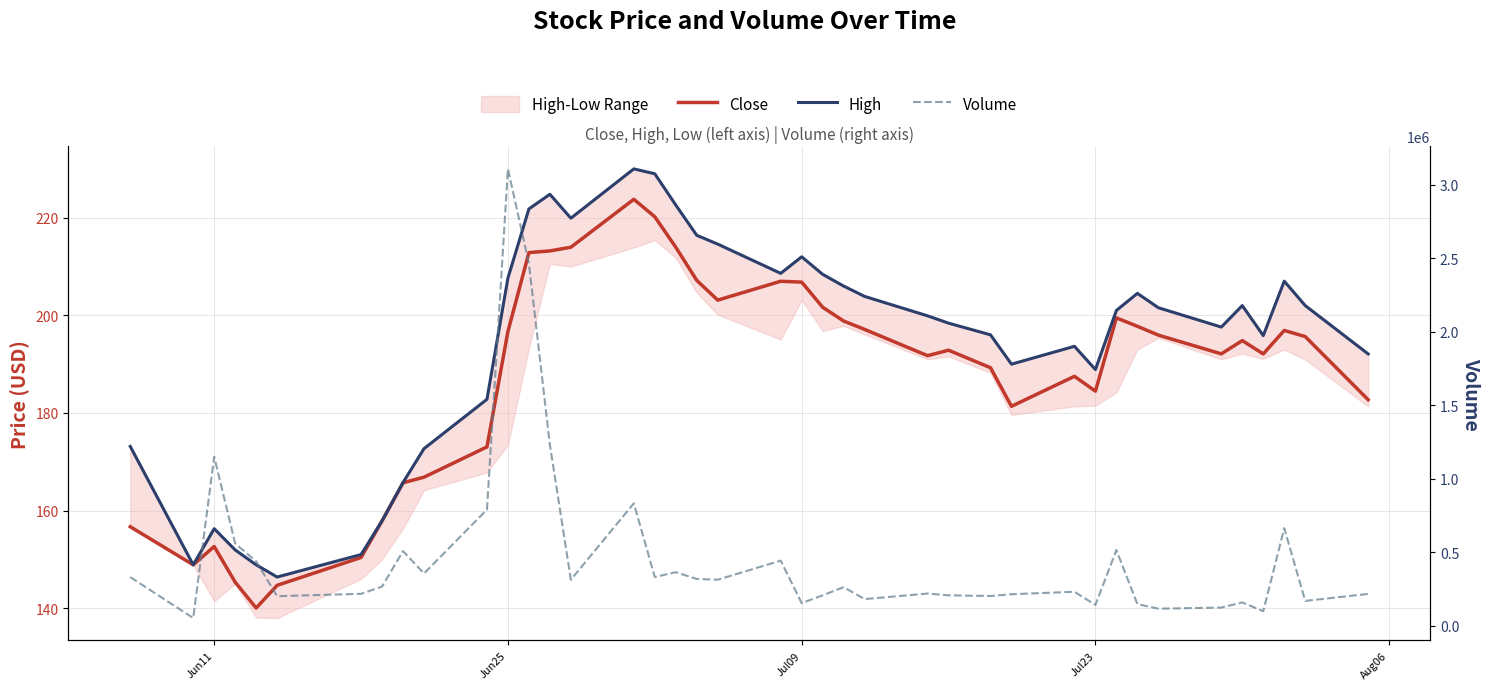

What is the value of the Volume point at the 4th from the left?

560092.0